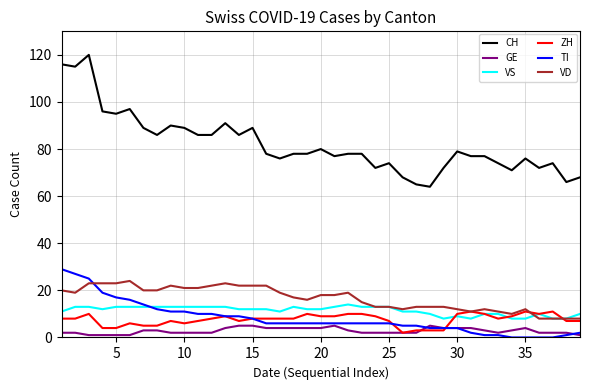

Which series has the largest range (max minus min)?

CH